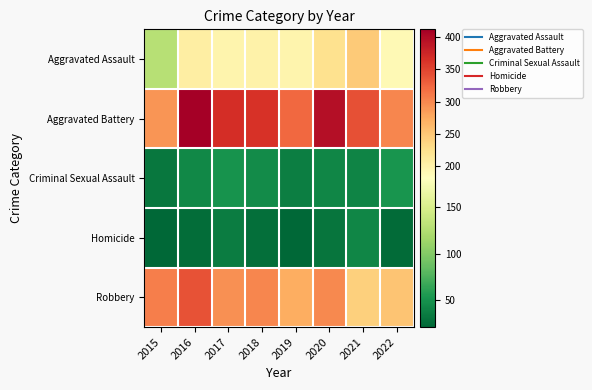

What is the total value across all series at 2022?

818